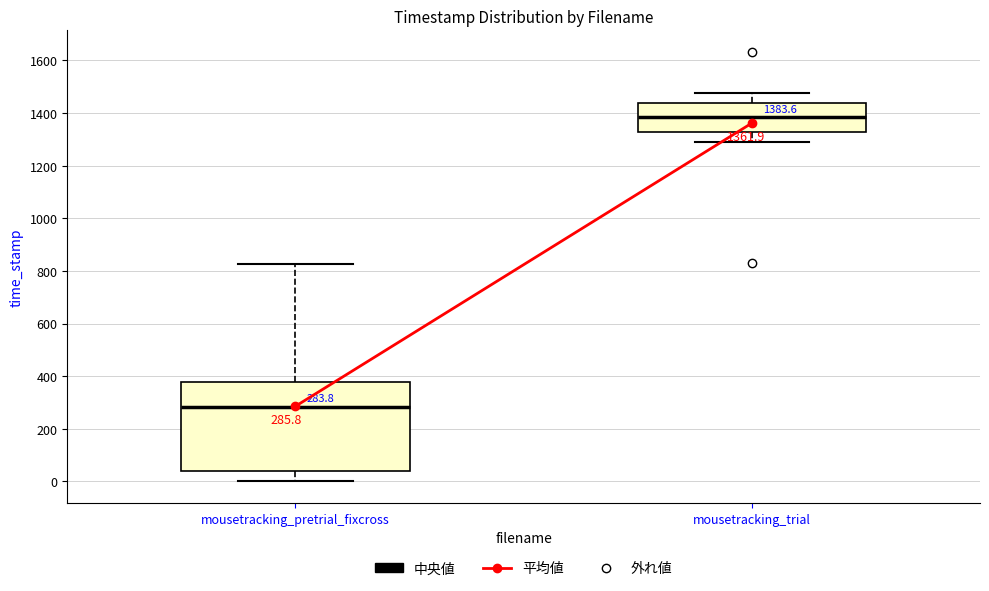

Which box has the highest median line?

mousetracking_trial